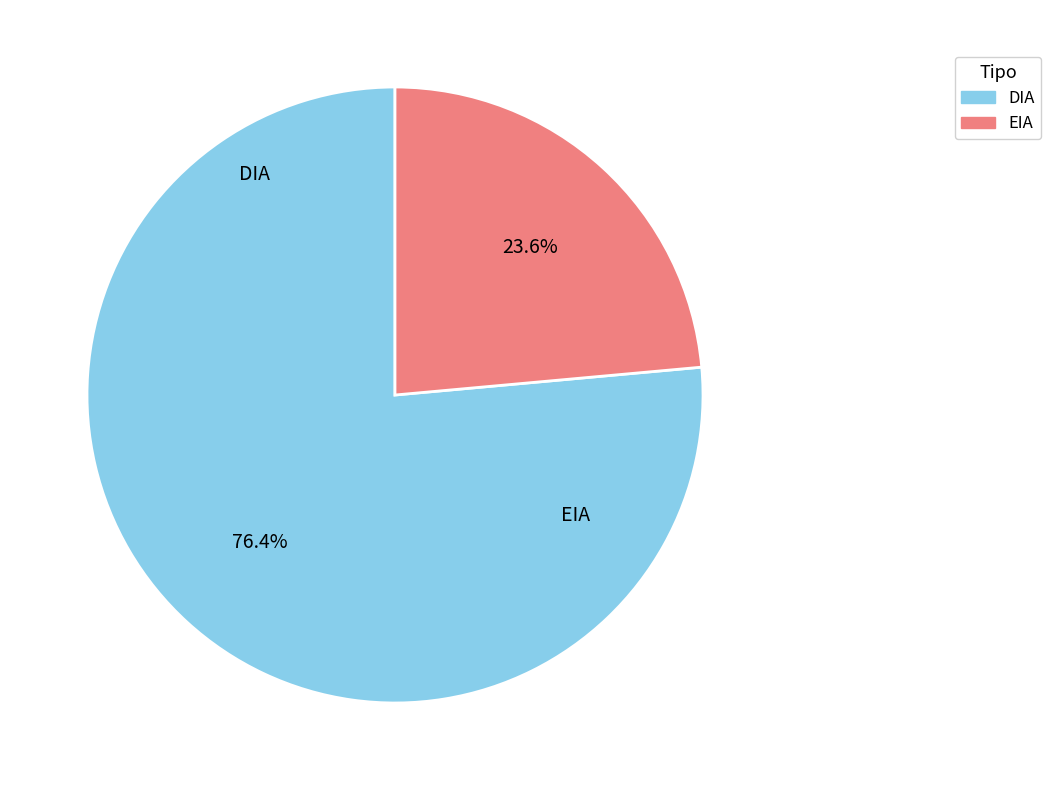

How many slices are in this pie chart?

2